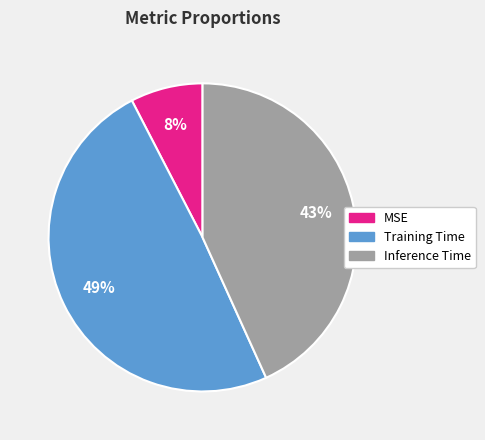

Do Inference Time and MSE together represent more than half of the pie?

Yes